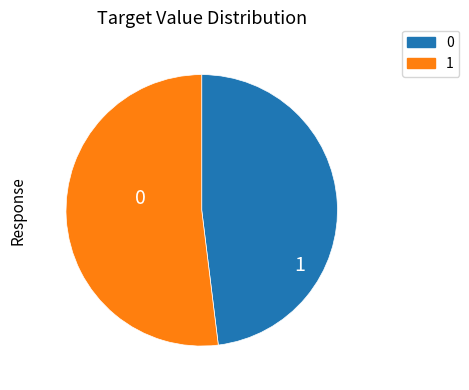

Count the number of slices in the pie.

2